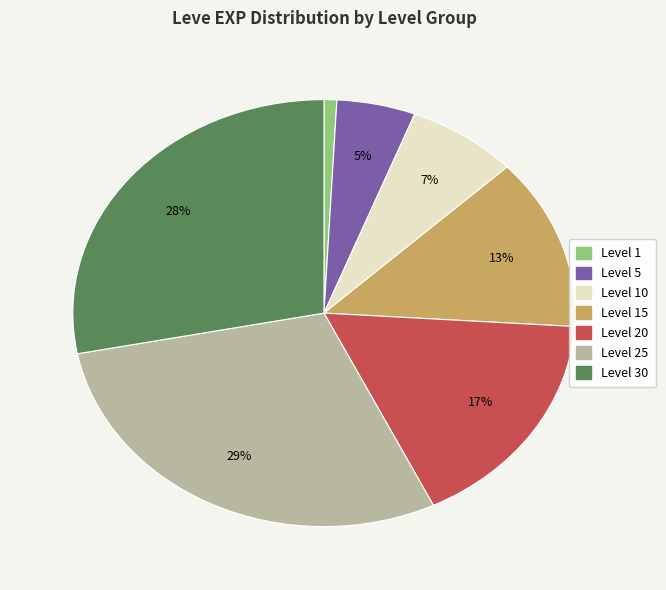

Count the number of slices in the pie.

7